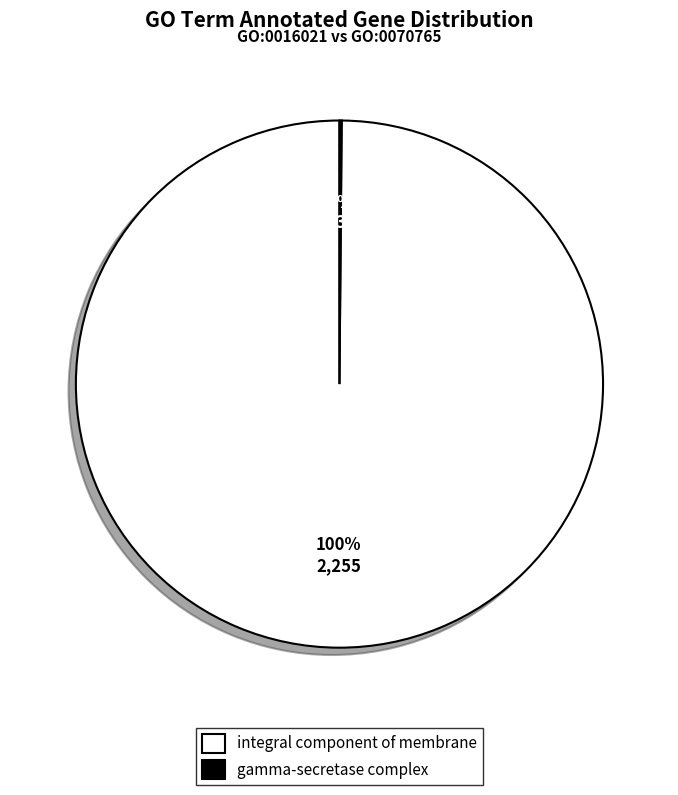

What is the largest slice in the pie chart?

integral component of membrane